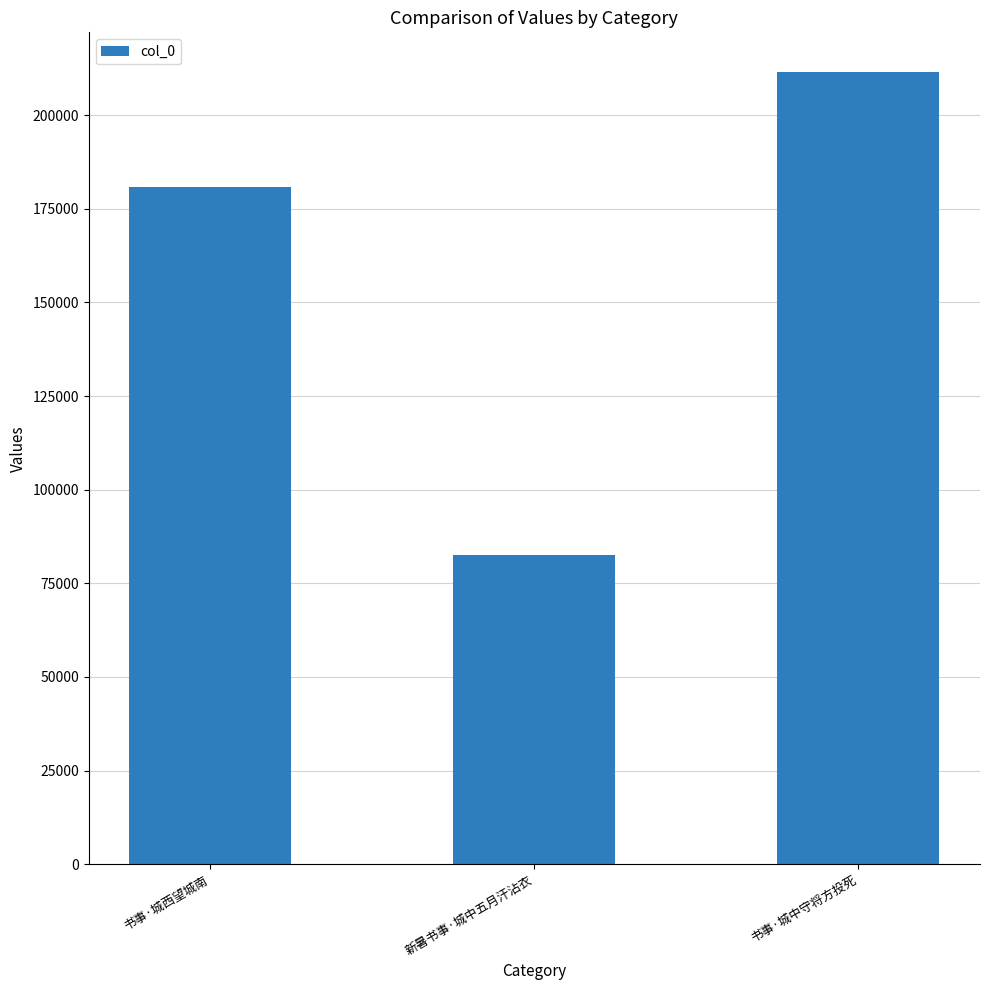

List the labels in order of value, largest first.

书事·城中守将方投死, 书事·城西望城南, 新暑书事·城中五月汗沾衣